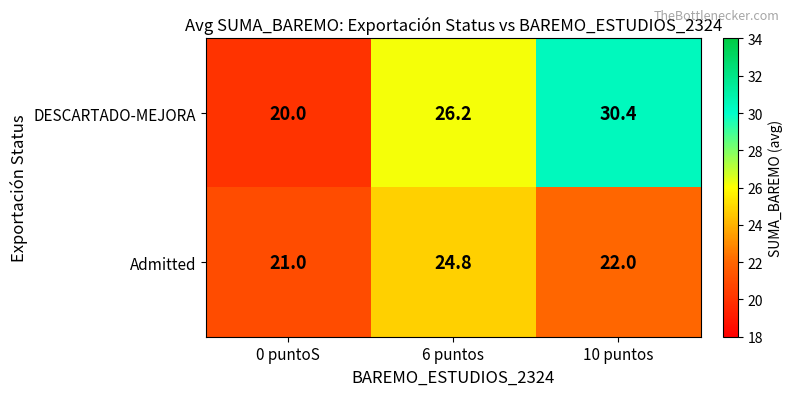

What is the total value across all series at 10 puntos?

52.4